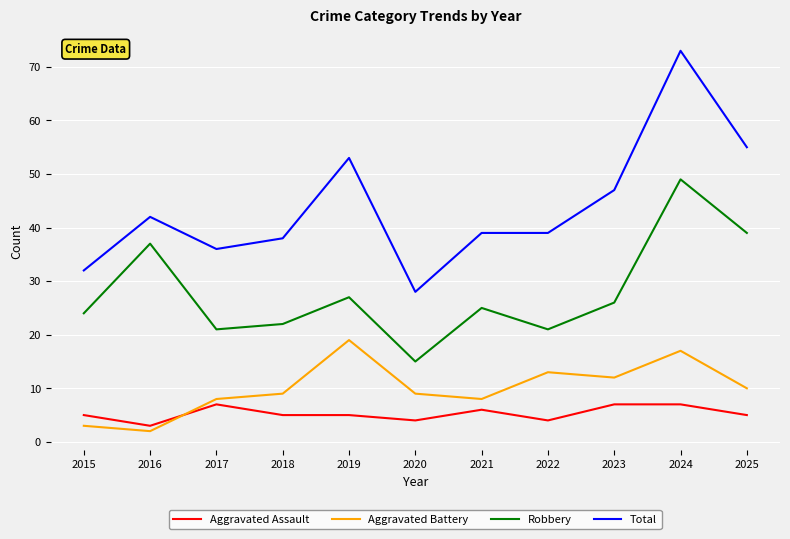

How many interior local peaks does the Aggravated Battery series have?

3